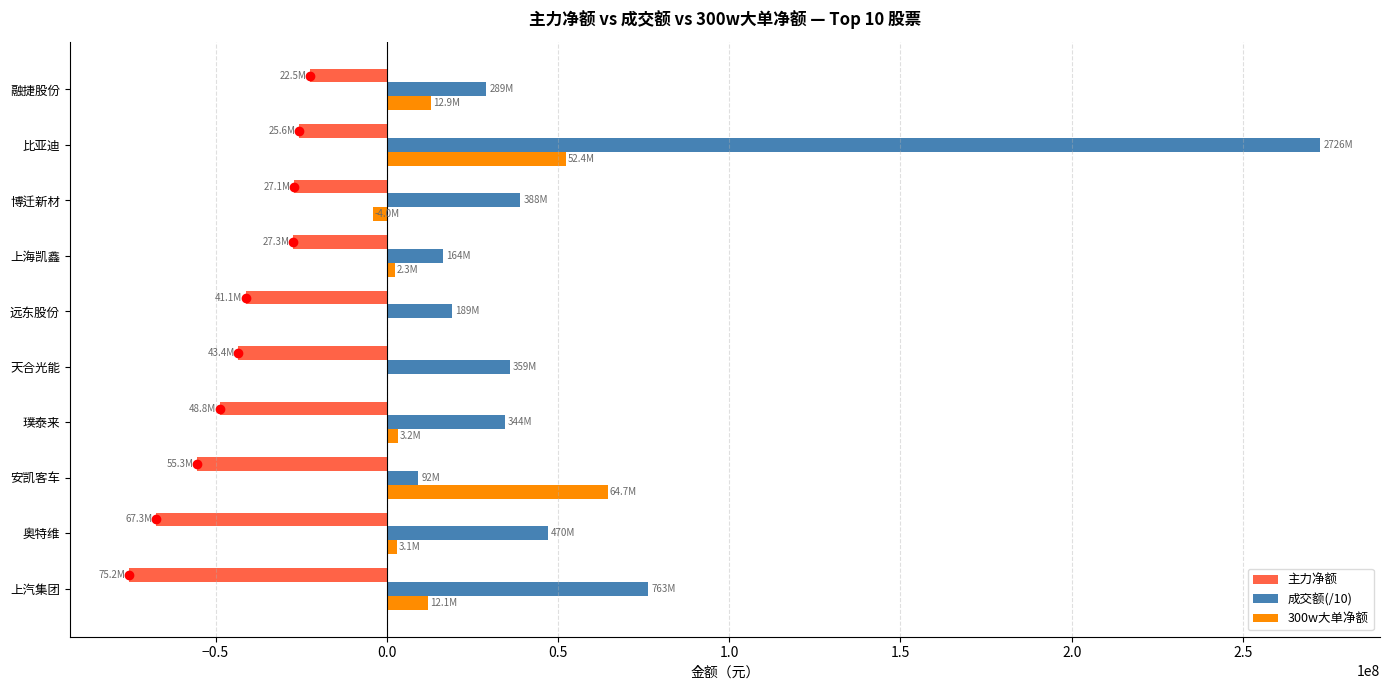

The 成交额(/10) series shows 128014249.9 at 比亚迪. True or false?

False